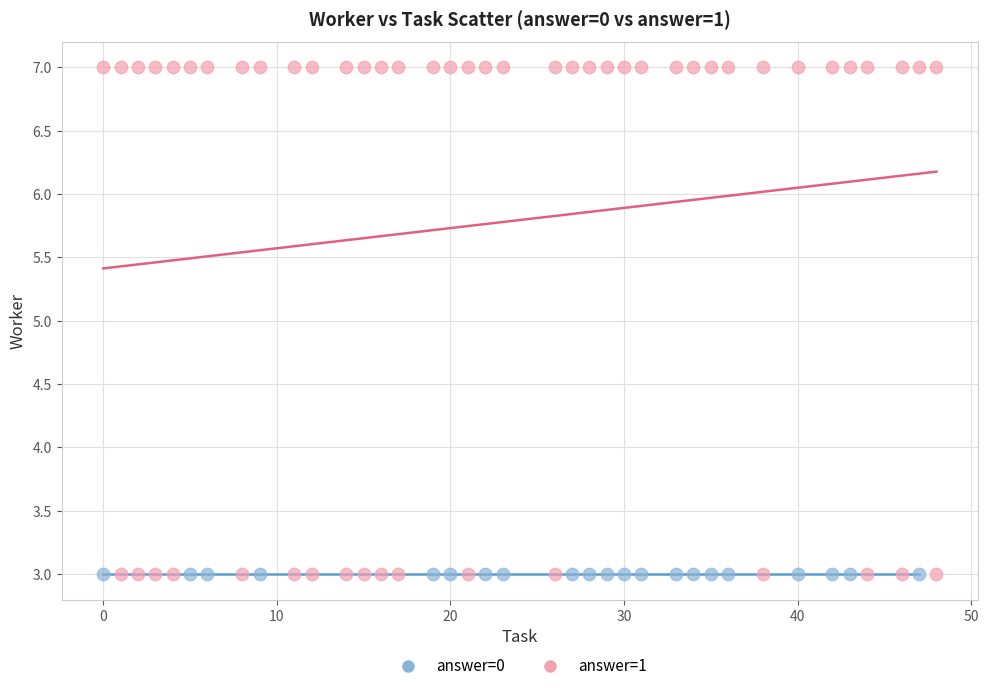

Which series reaches the maximum Y coordinate?

answer=1